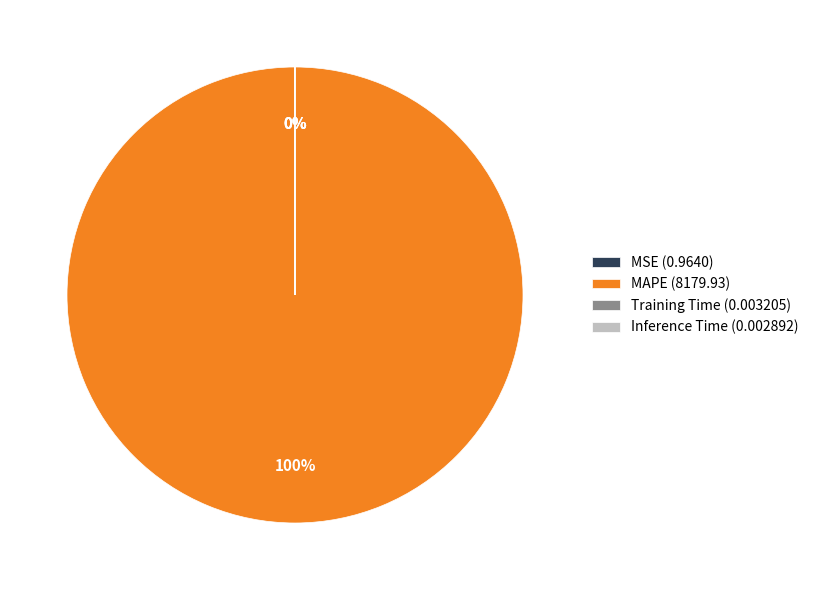

Does any single category account for the majority?

Yes